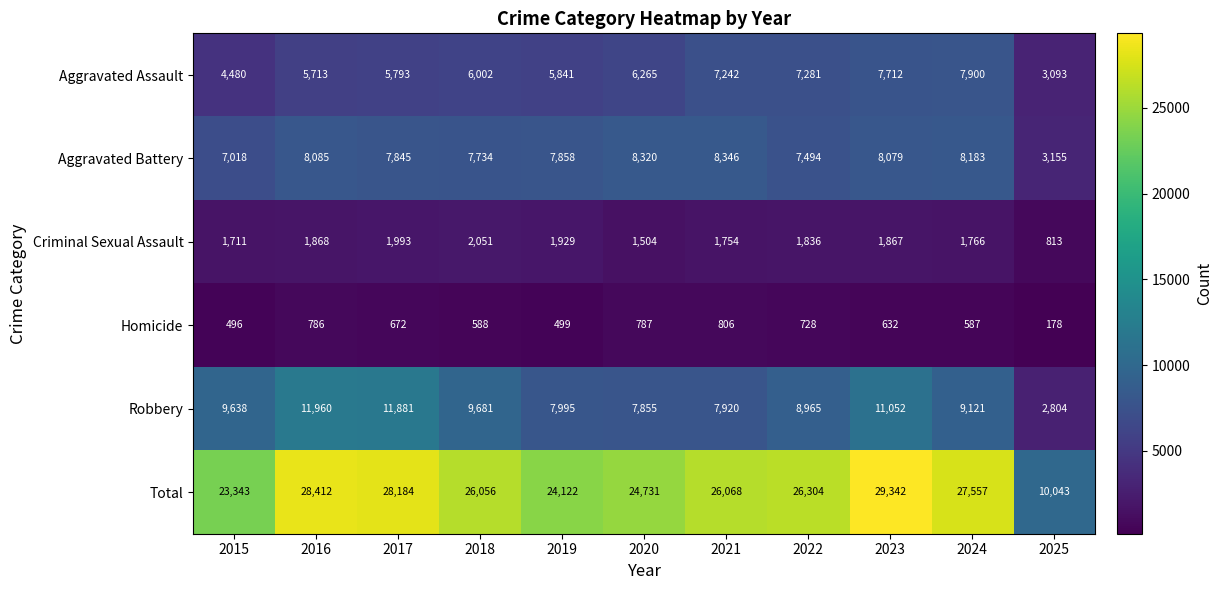

Where is Criminal Sexual Assault nearest to the value 1432?

2020